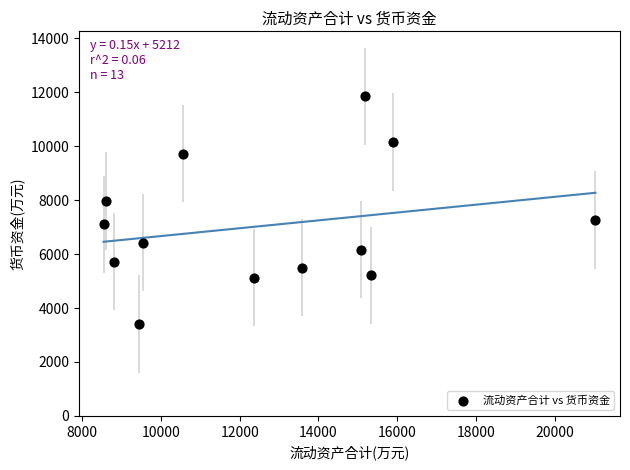

What is the range of Y values (max minus min)?

8436